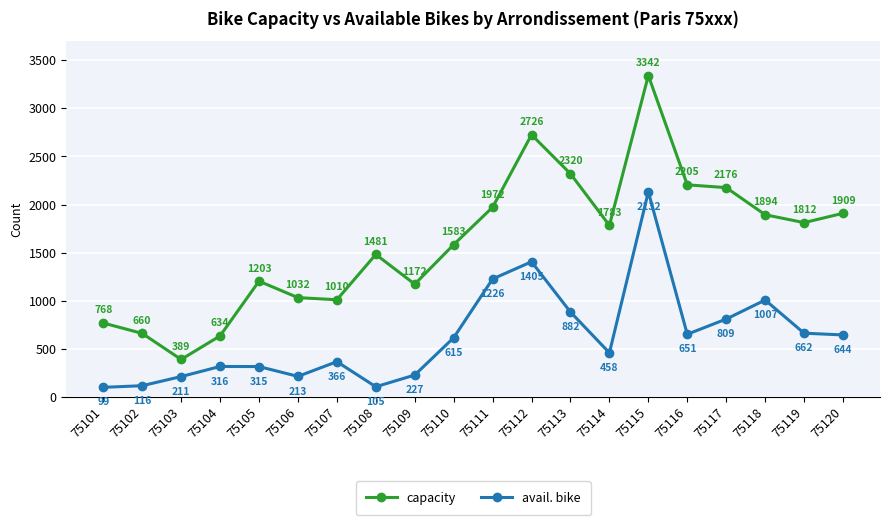

The value of capacity at 75114 is 1783. True or false?

True